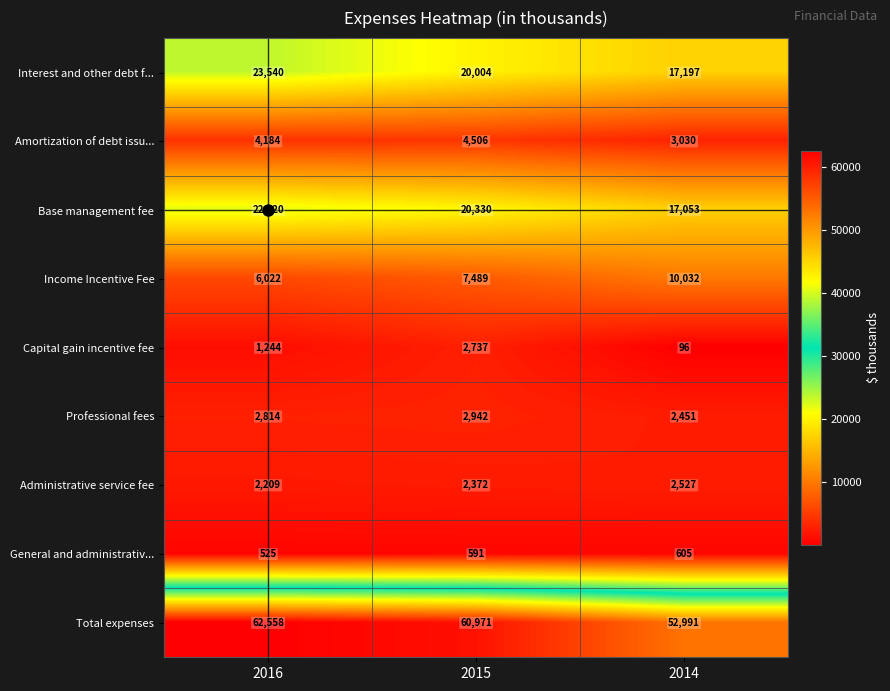

Rank the series at 2016 from lowest to highest value.

General and administrativ..., Capital gain incentive fee, Administrative service fee, Professional fees, Amortization of debt issu..., Income Incentive Fee, Base management fee, Interest and other debt f..., Total expenses